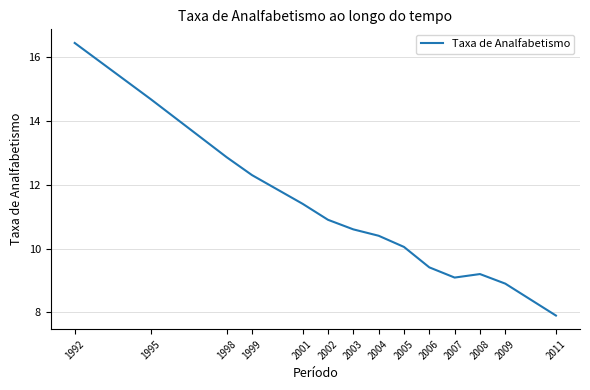

At which category does the chart reach its peak across all series?

1992